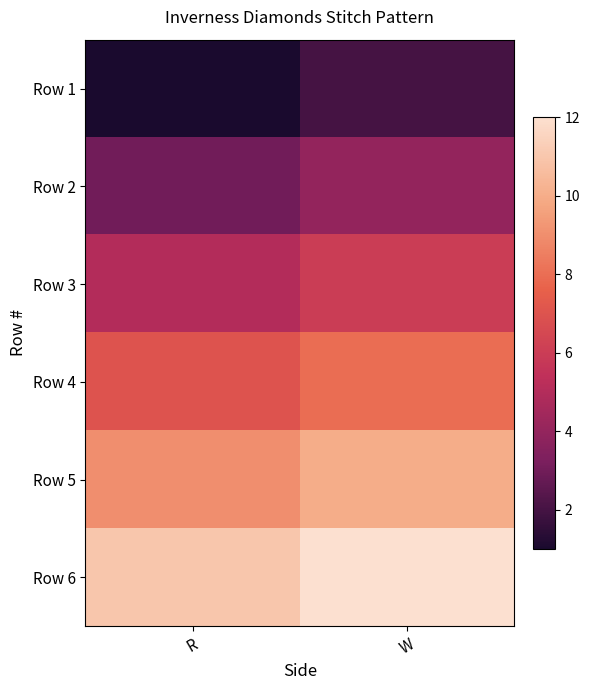

At how many categories does at least one series exceed 3?

2